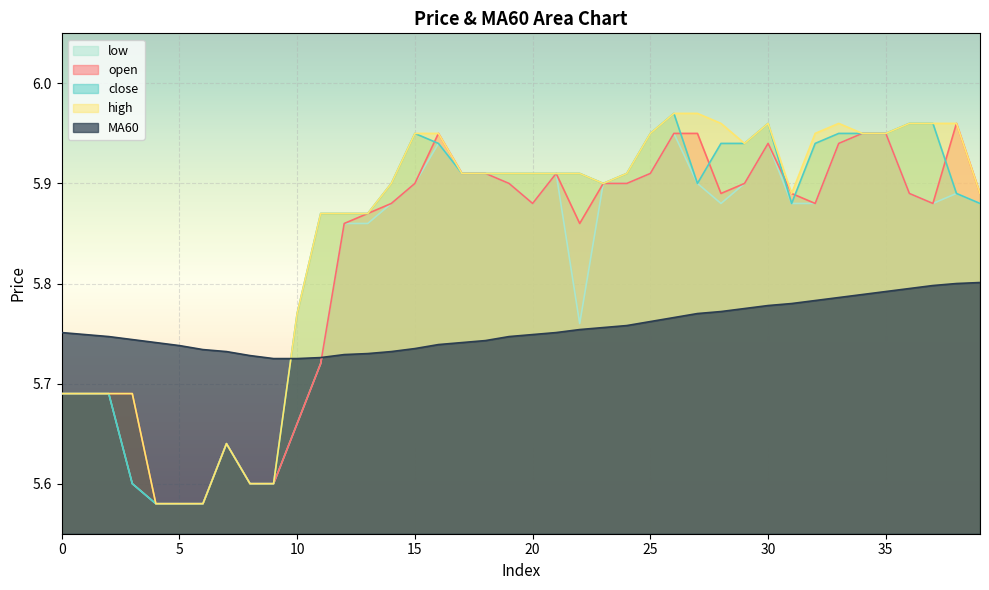

Which series has the widest spread of values?

close